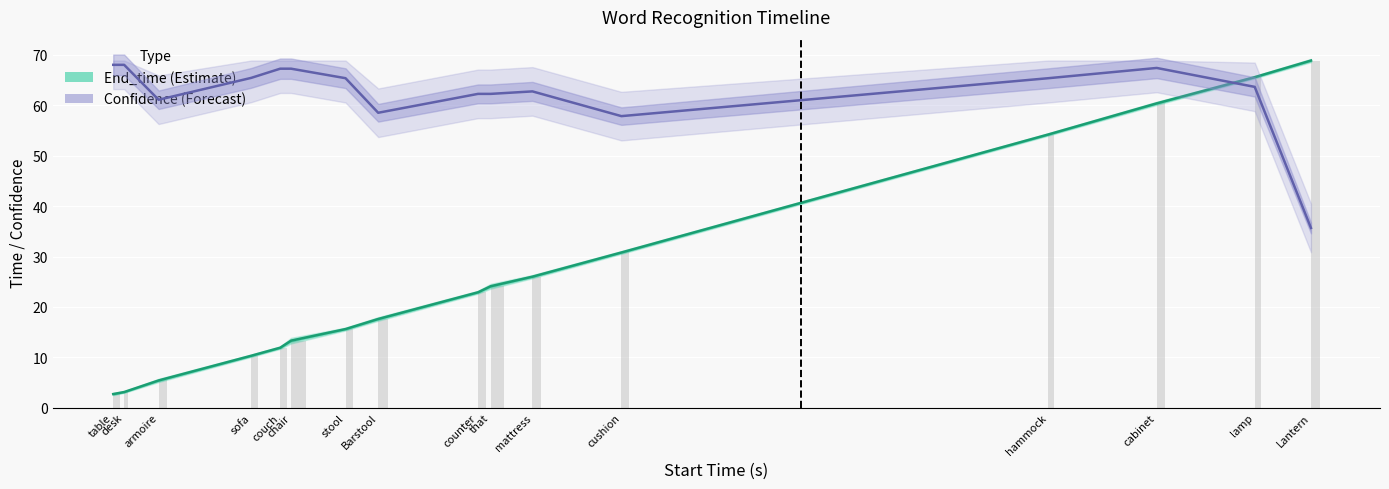

The value of Start_time at mattress is 26.0. True or false?

True